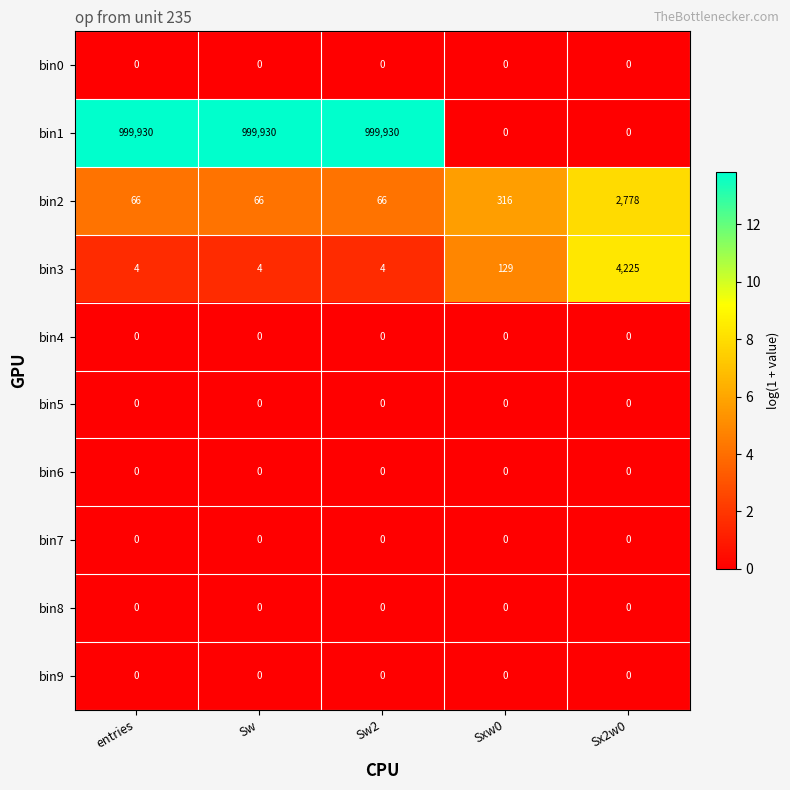

Is it true that bin8 equals 0 at Sx2w0?

True